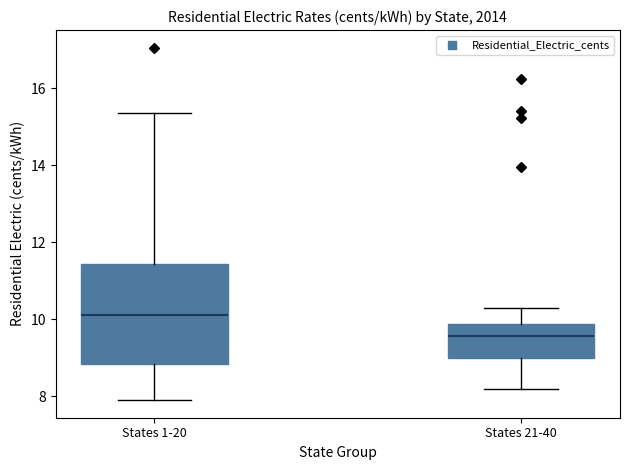

Where does the upper whisker of the box for States 1-20 end on the y-axis? The values are not printed on the chart, so give them approximately, as read against the axis.

15.4